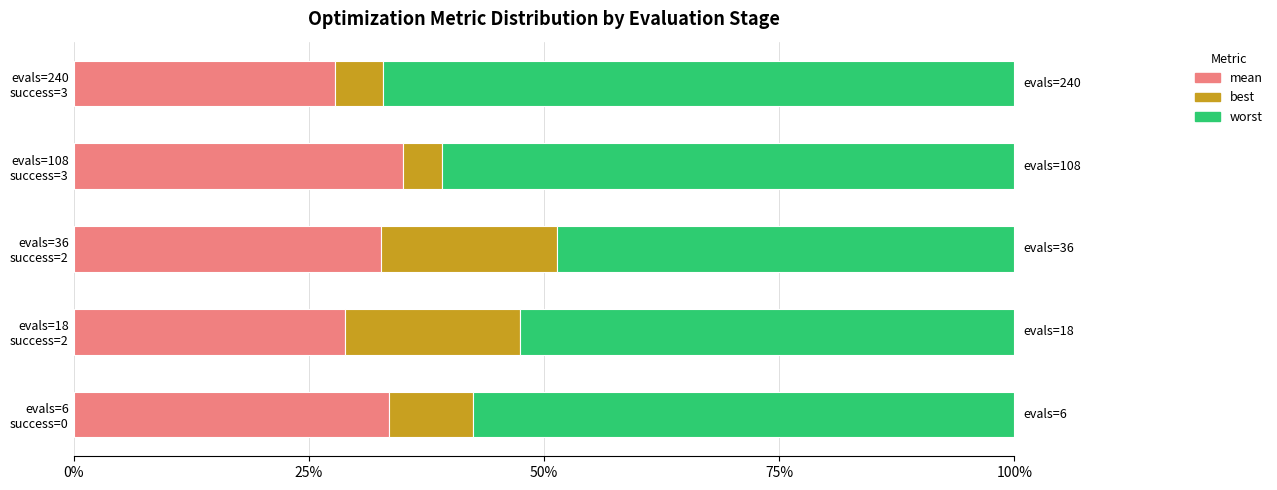

How many best values are between 0 and 1?

5